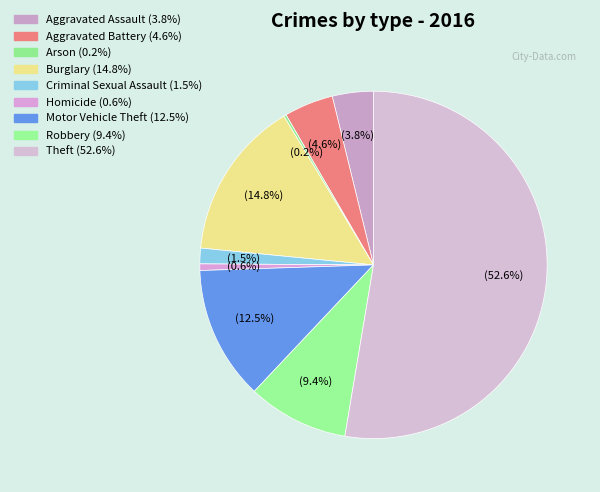

Is the sum of Burglary and Aggravated Assault greater than half?

No